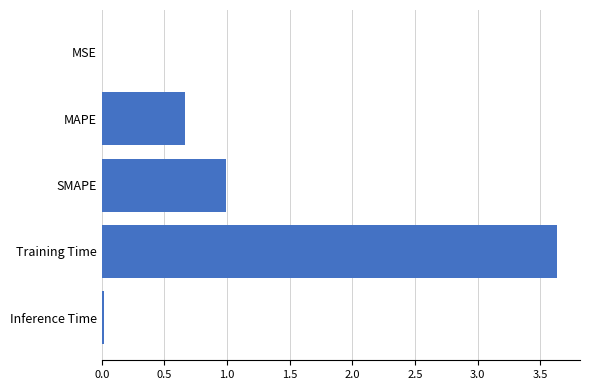

Are the bars grouped side by side (vs. stacked)?

No